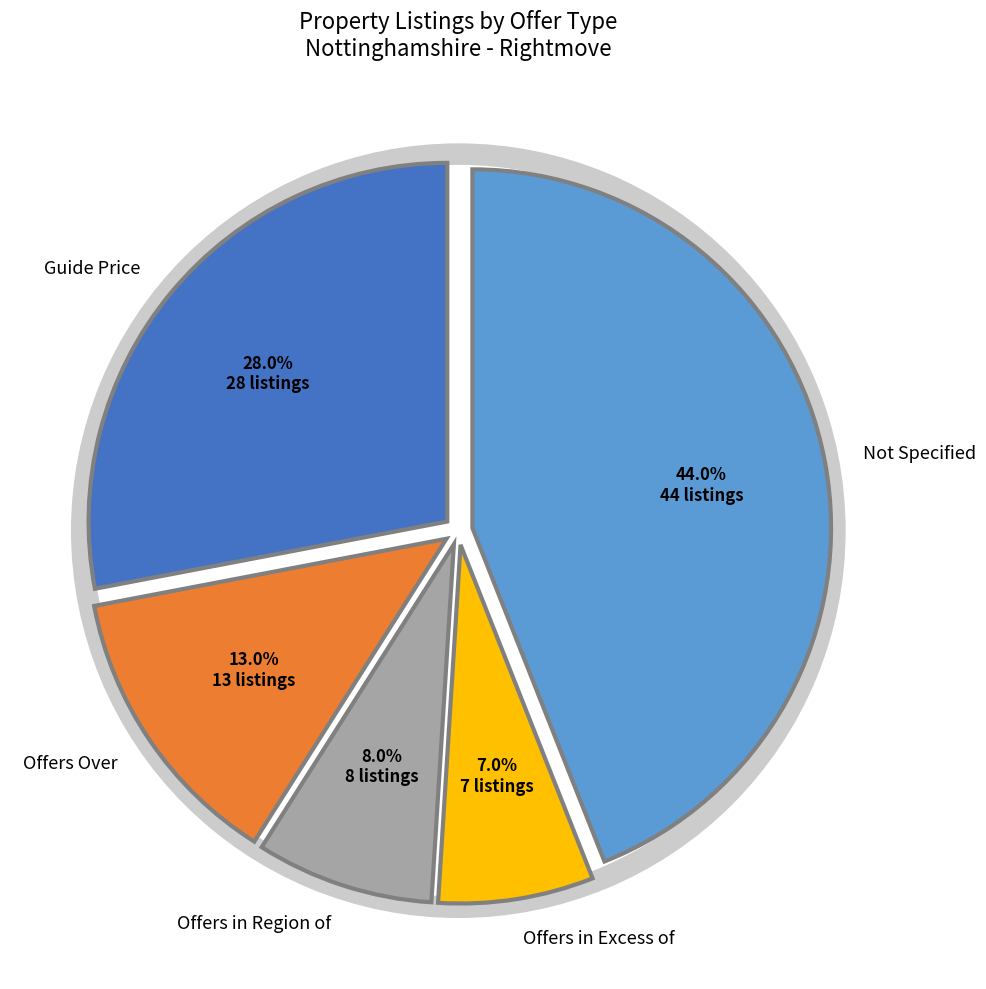

Does Offers Over account for over 50% of the chart?

No